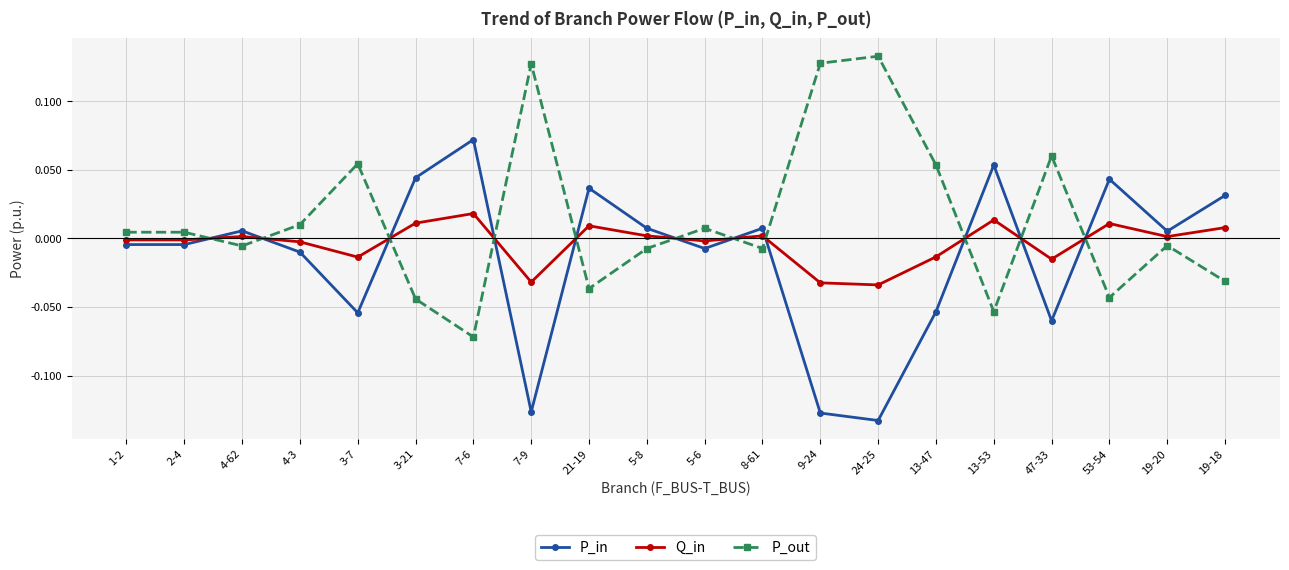

How many data points in P_in are less than 0?

10